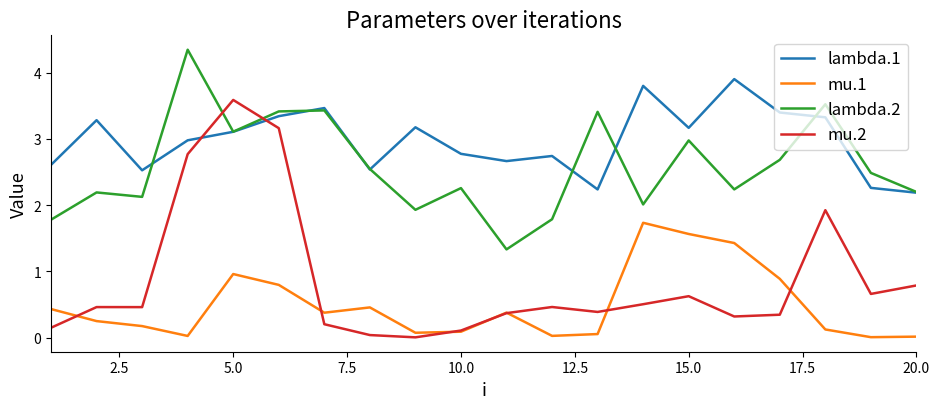

True or false: lambda.2 has more than 0 points higher than both neighbors.

True